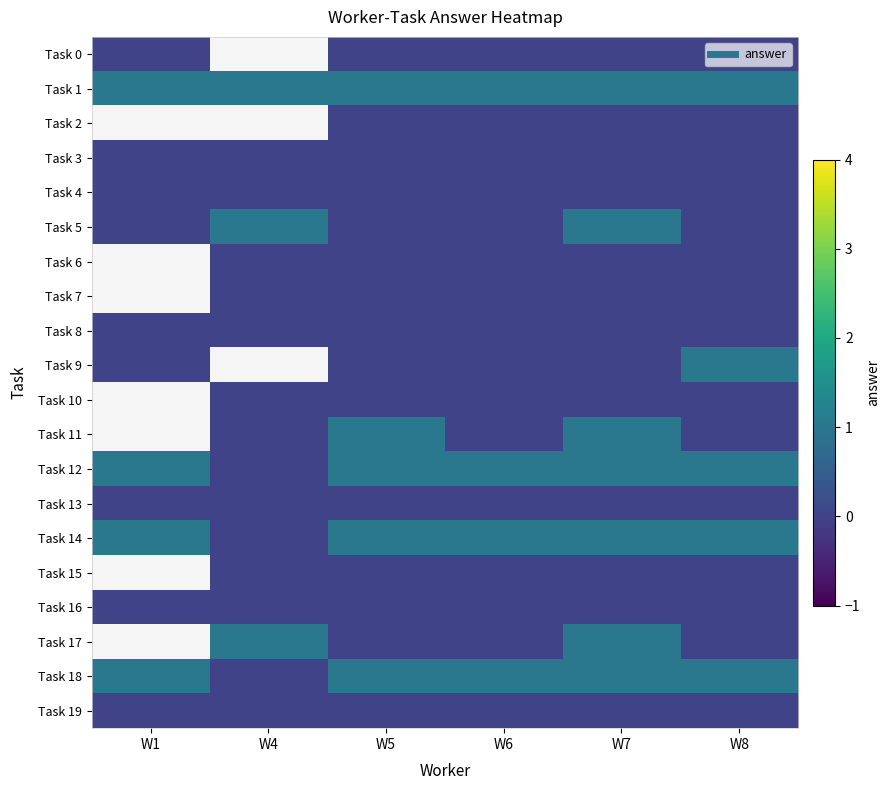

Which series has the widest spread of values?

Task 5